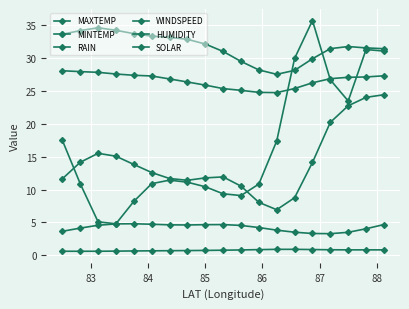

True or false: SOLAR has more than 0 points higher than both neighbors.

True